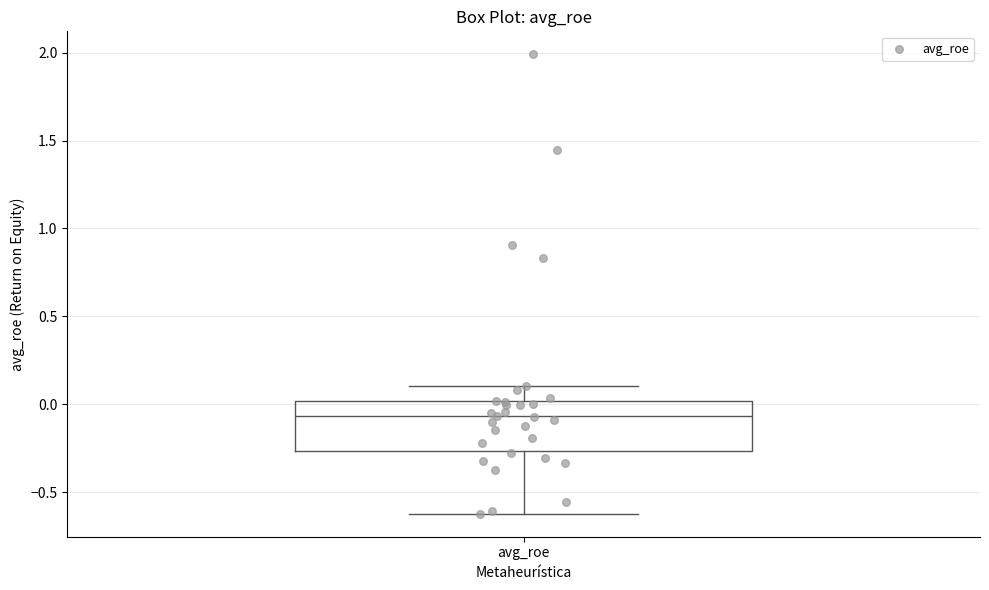

Read this box plot against the y-axis: the position of the median line, the range covered by the box, and the ends of both whiskers. The values are not printed on the chart, so give them approximately, as read against the axis.

median -0.05, box -0.25 to 0.00, whiskers -0.60 to 0.10